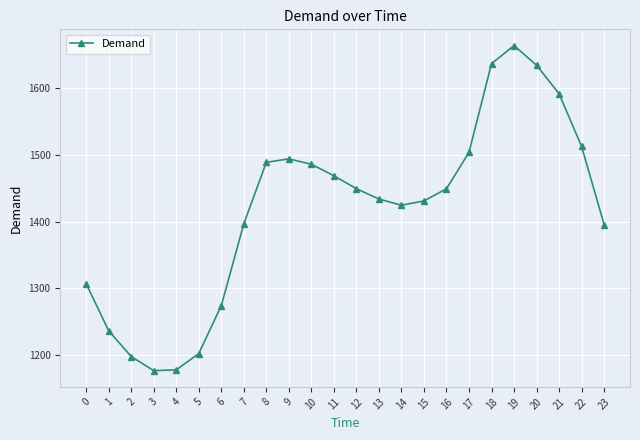

How many interior local peaks (higher than both neighbors) does the data have?

2